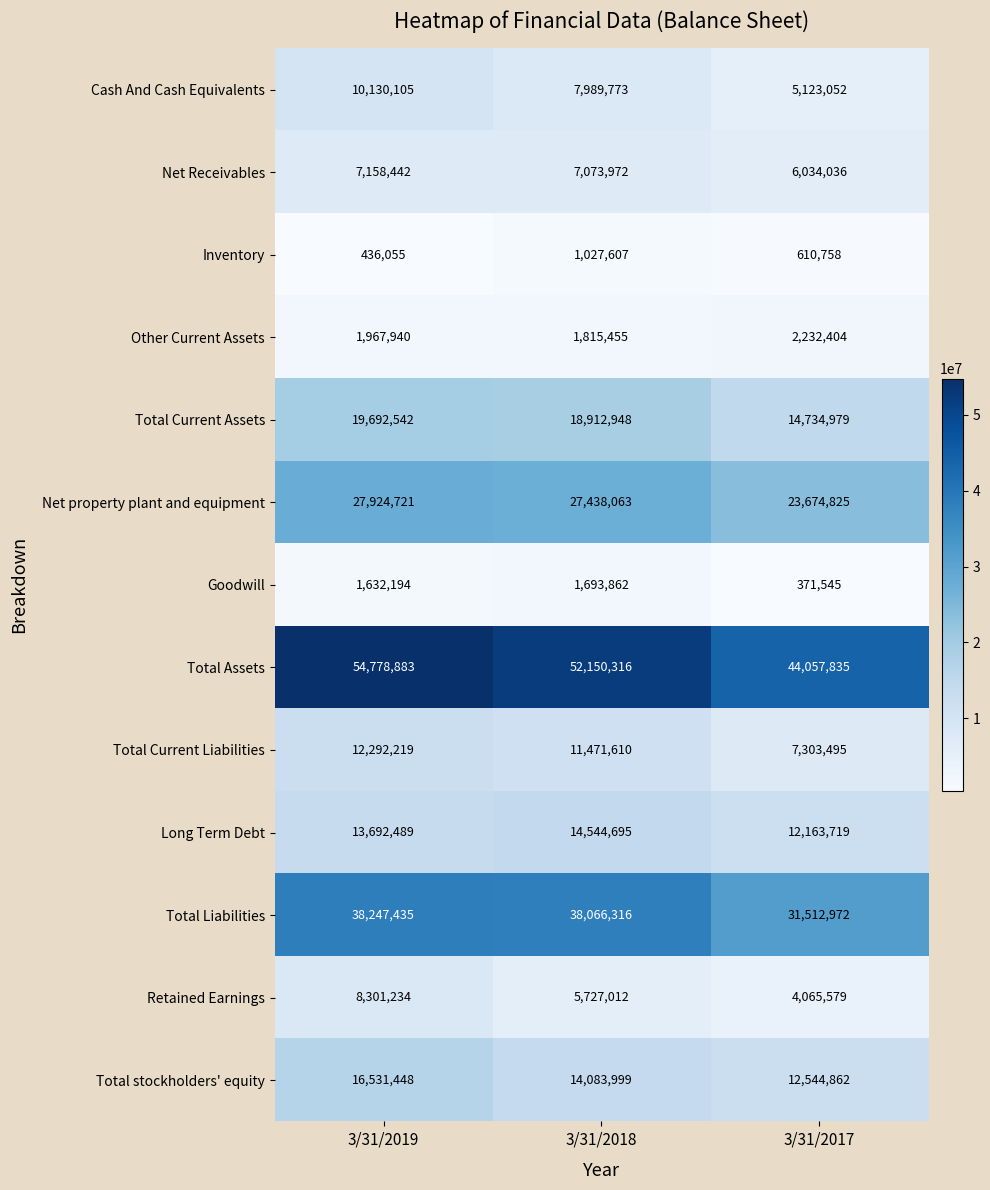

Between 3/31/2019 and 3/31/2018, which series saw the biggest shift?

Total Assets